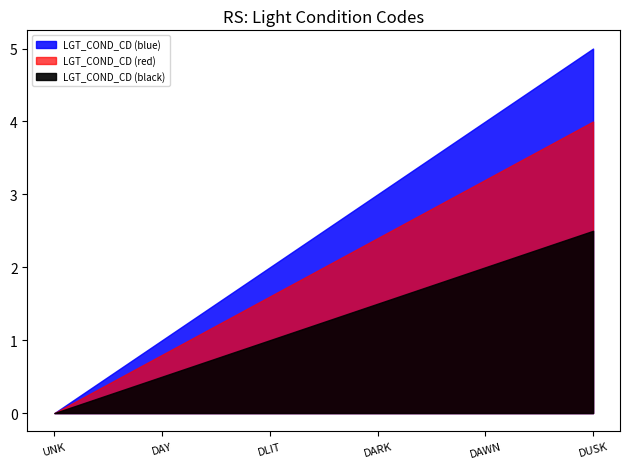

Reading left to right, extract all data points from this chart.

Unknown=0	Daylight=1	Darkness - with street lights=2	Darkness - no street lights=3	Dawn (Twilight)=4	Dusk (Twilight)=5